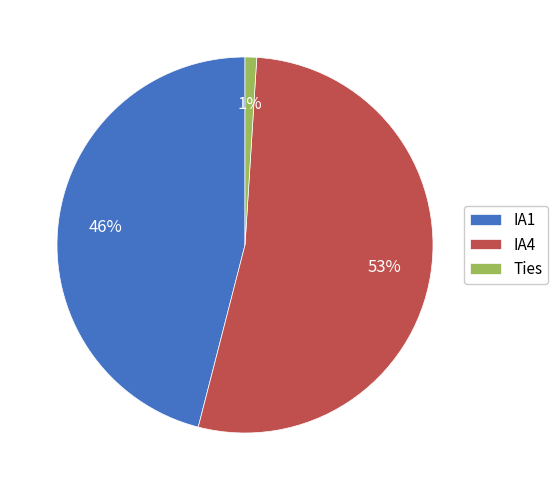

Is it true that Ties is 11% of the pie?

False